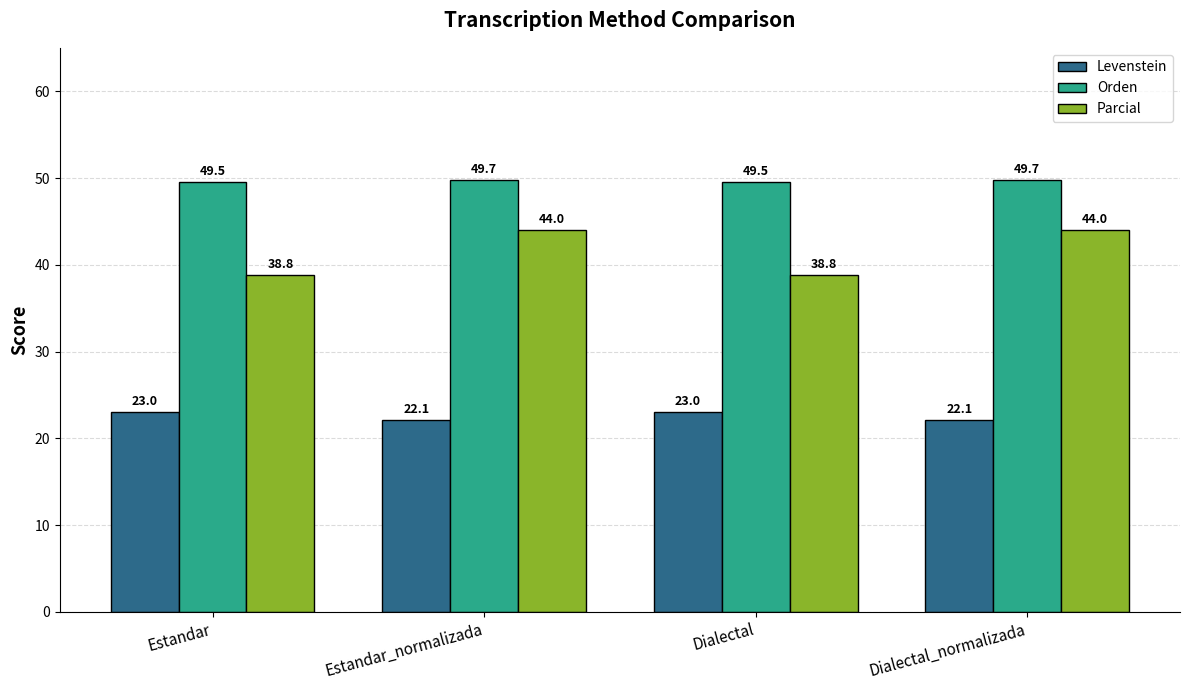

How many bars are there in each group?

3